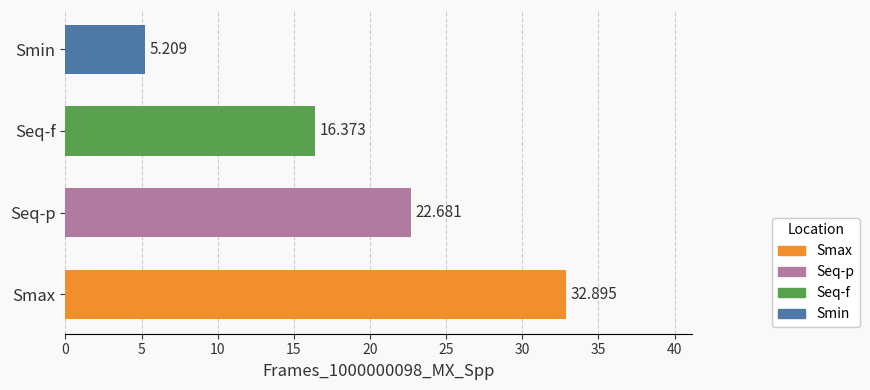

Count the number of values greater than 22.

2